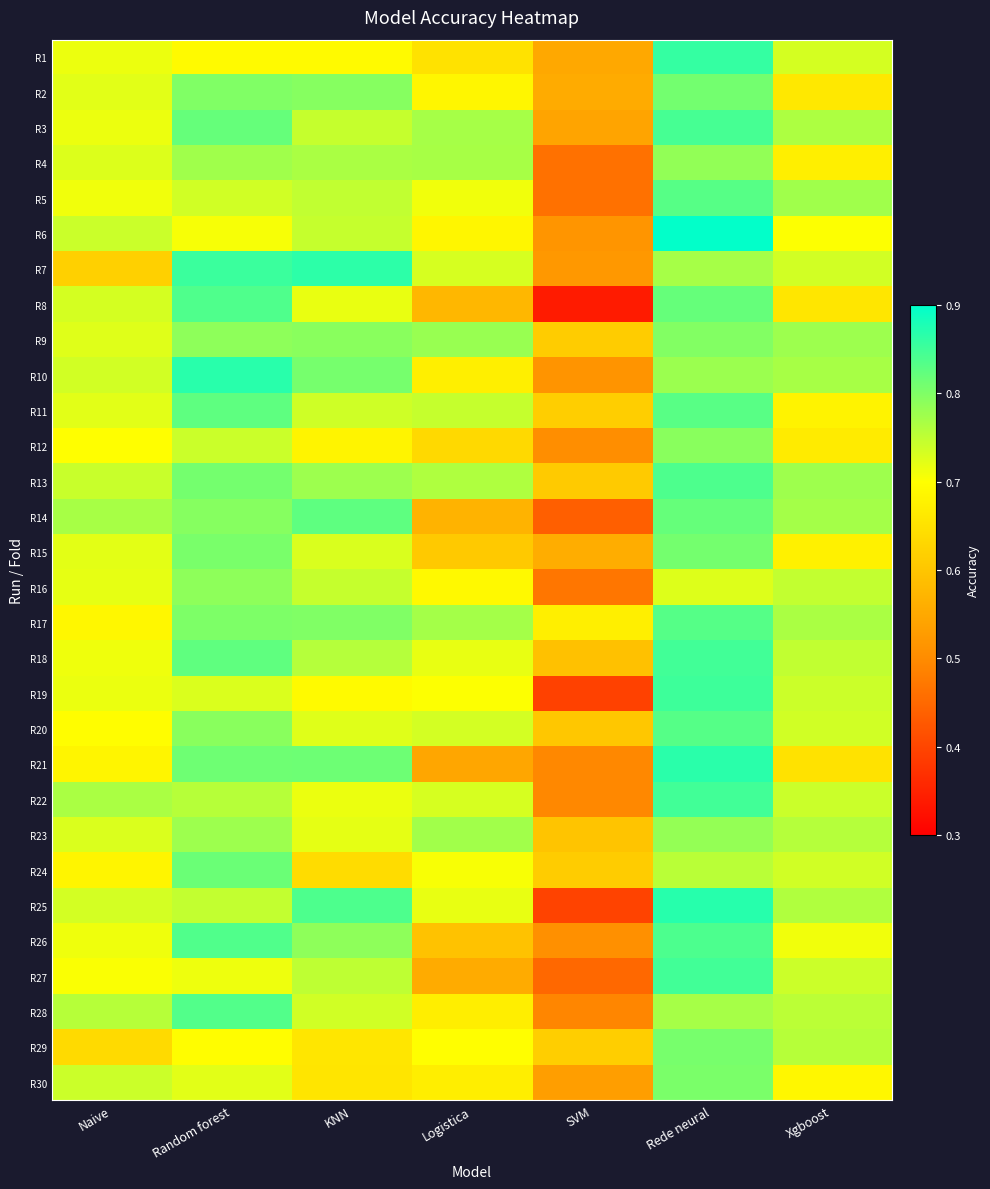

At which category does the chart reach its minimum across all series?

SVM